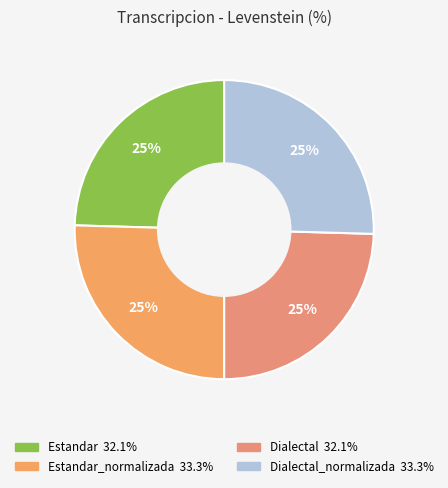

How many segments does this pie chart have?

4